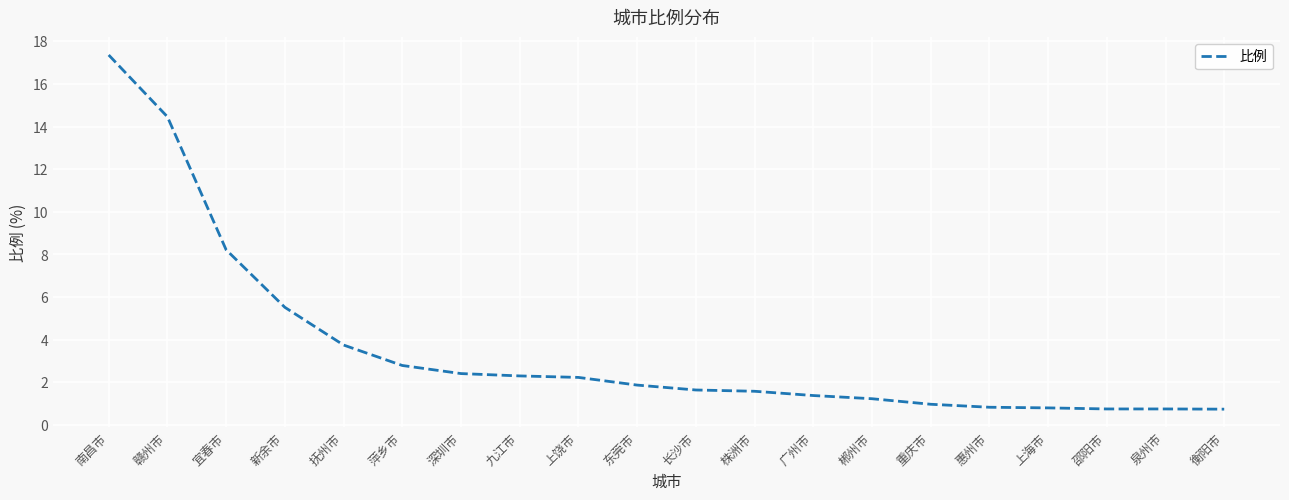

The chart shows a value of 5.5 at 新余市. True or false?

True